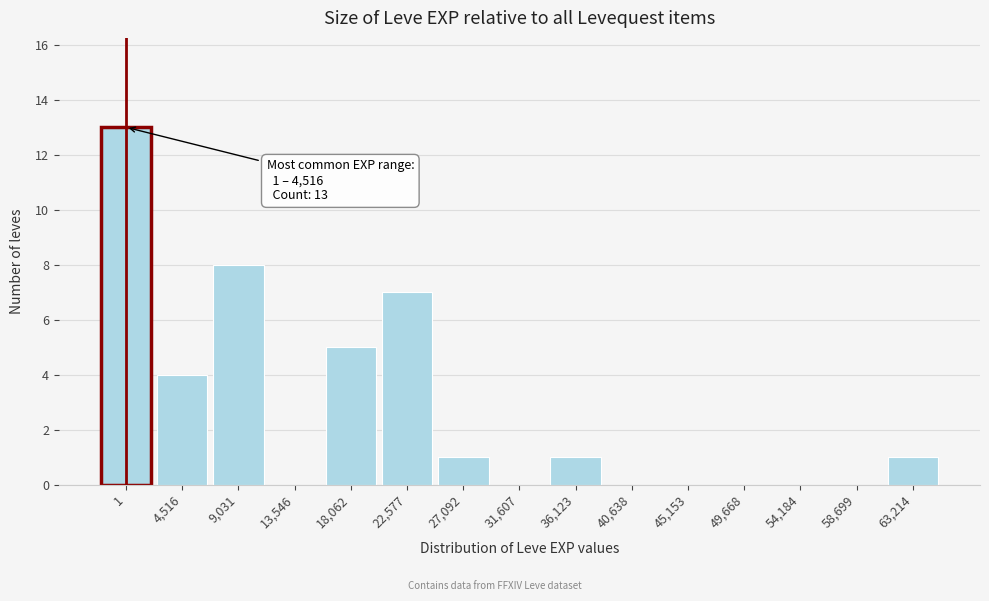

Reading left to right, extract all data points from this chart.

1=13	4,516=4	9,031=8	13,546=0	18,062=5	22,577=7	27,092=1	31,607=0	36,123=1	40,638=0	45,153=0	49,668=0	54,184=0	58,699=0	63,214=1